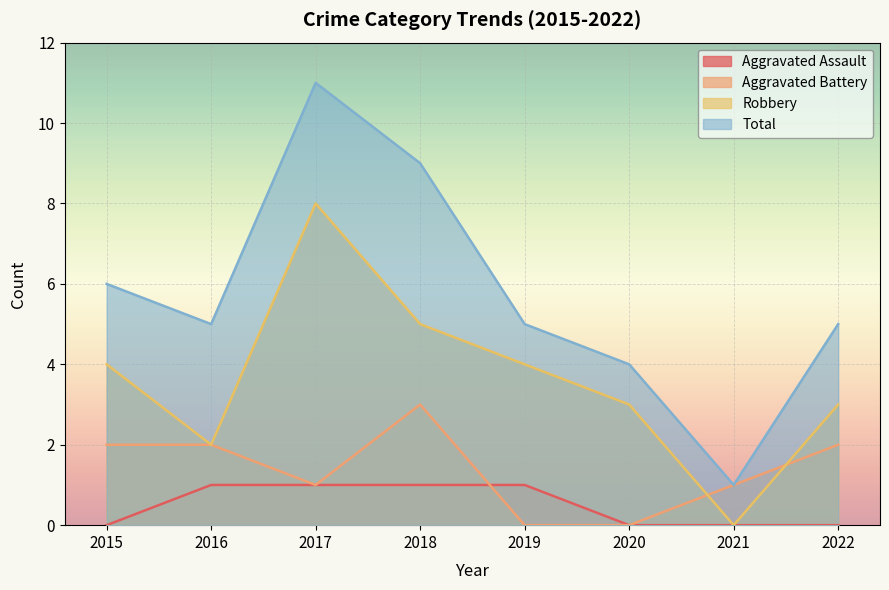

At which category does Total reach its first local peak?

2017